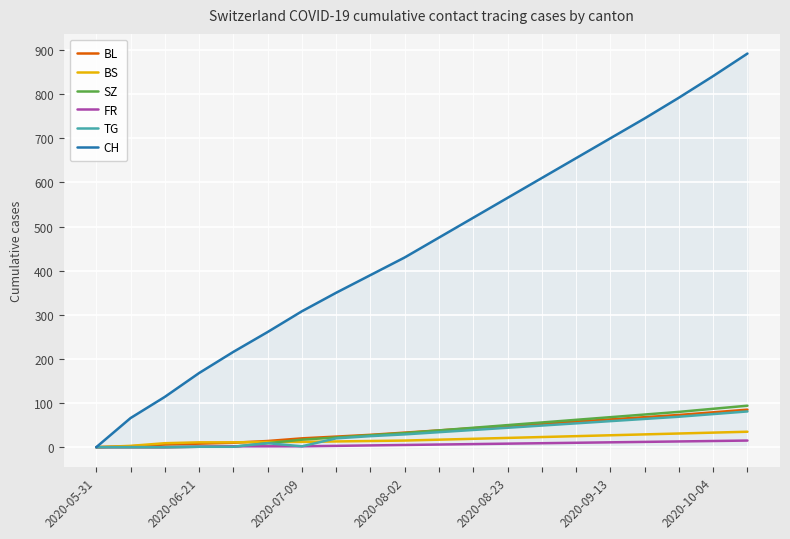

What is the greatest value displayed?

892